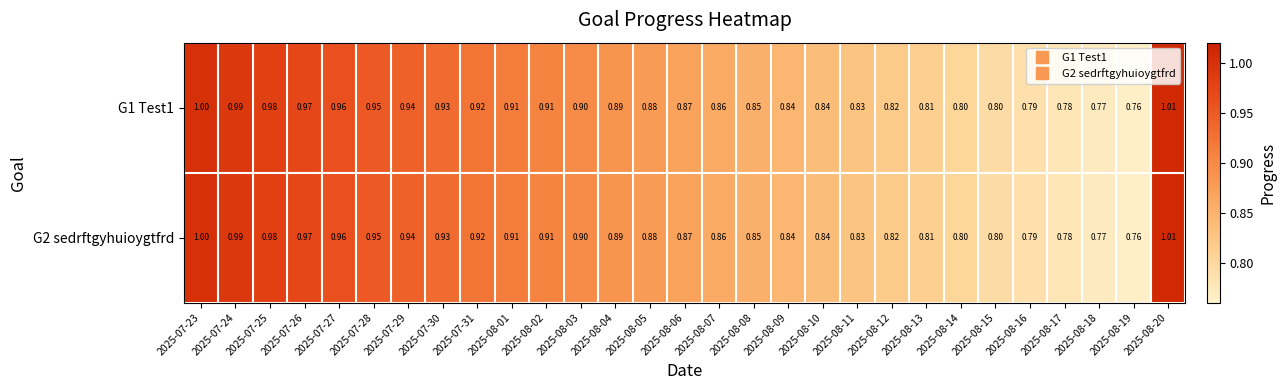

Is the value of G2 sedrftgyhuioygtfrd at 2025-08-08 greater than the value of G1 Test1 at 2025-08-05?

No